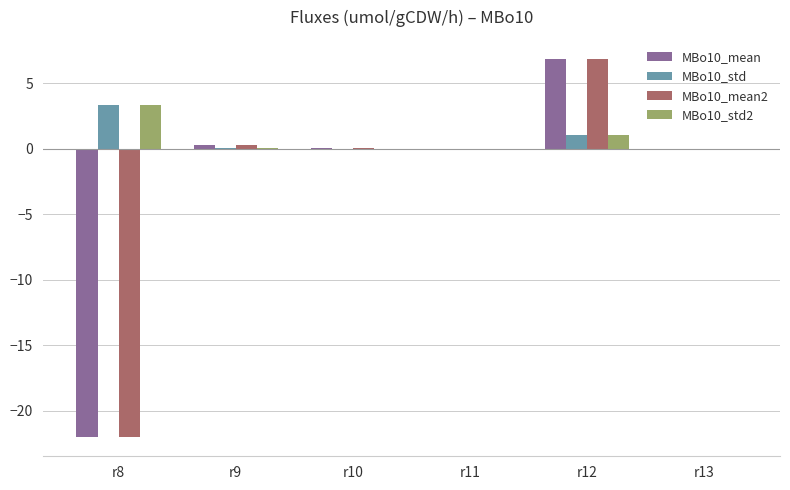

At which category is the sum across all series the highest?

r12